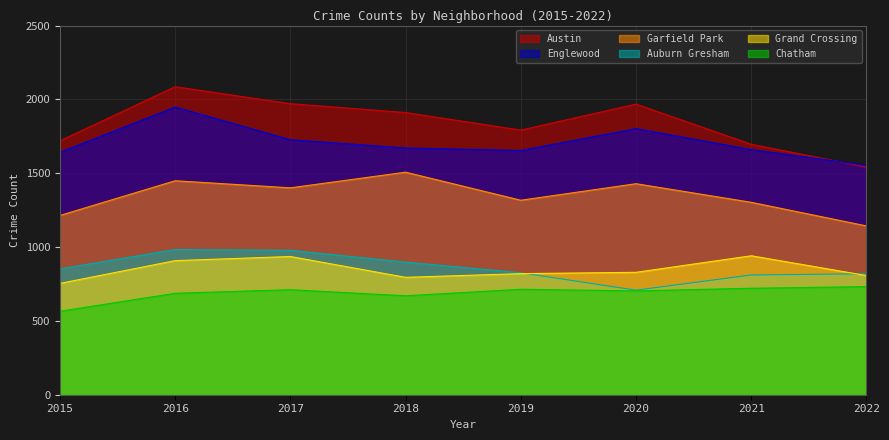

List the series in order of their peak value, lowest first.

Chatham, Grand Crossing, Auburn Gresham, Garfield Park, Englewood, Austin